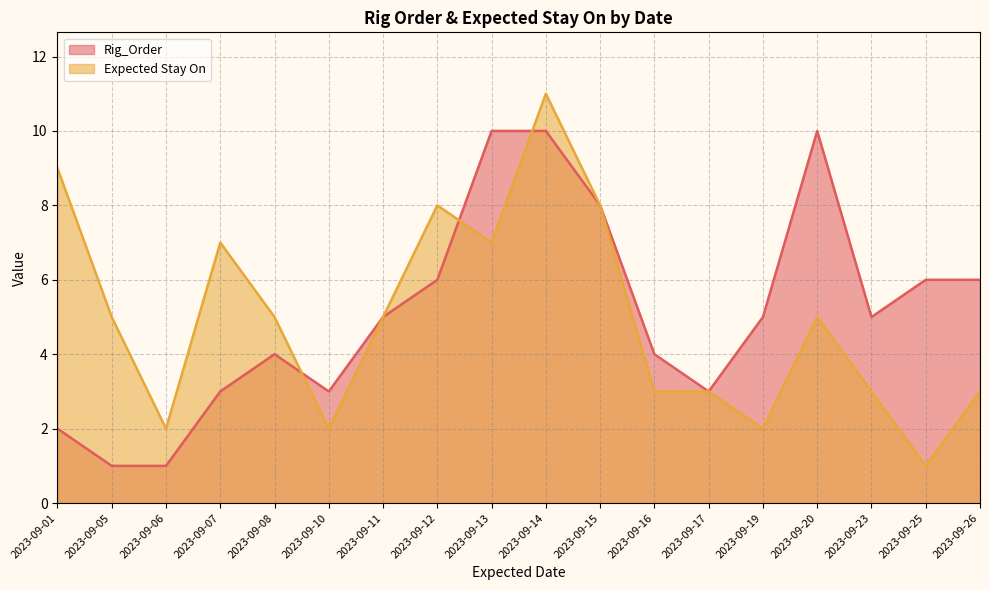

Is the value of Rig_Order at 2023-09-16 greater than the value of Expected Stay On at 2023-09-11?

No